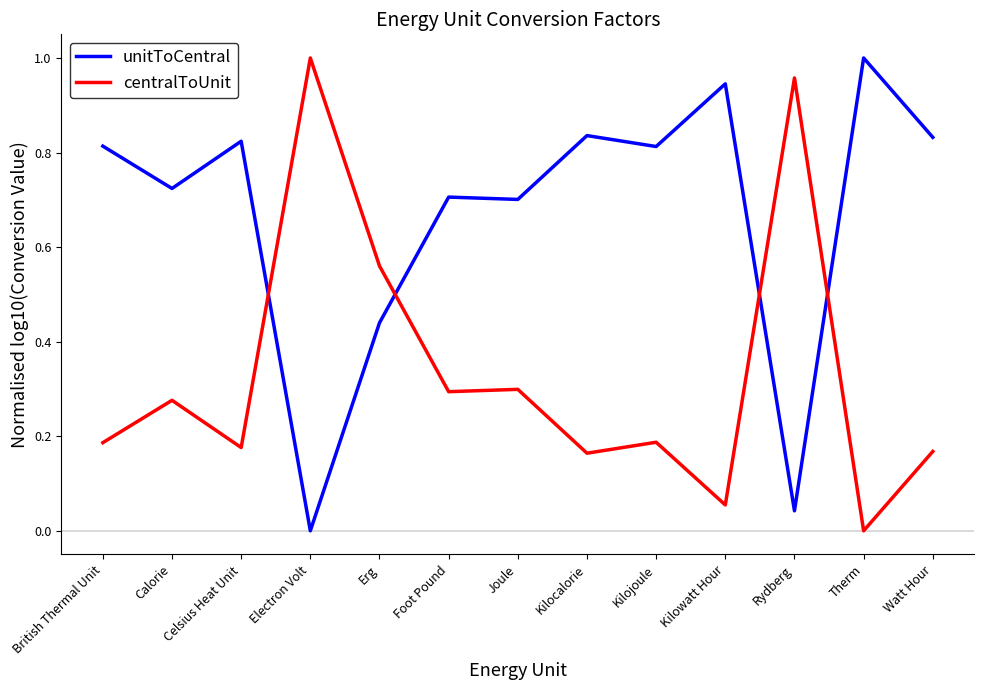

What position from the left is British Thermal Unit?

1